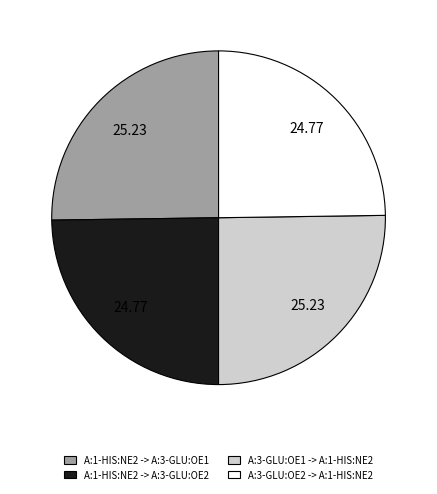

Does A:1-HIS:NE2 -> A:3-GLU:OE2 account for over 50% of the chart?

No